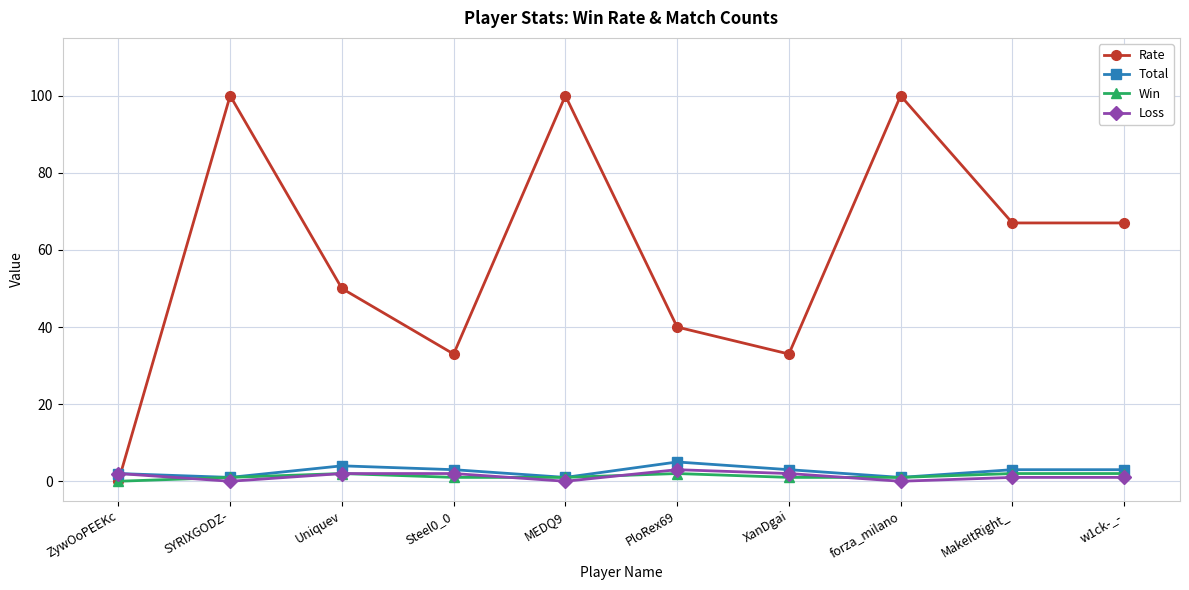

In Rate, how many points are higher than both neighbors (excluding endpoints)?

3